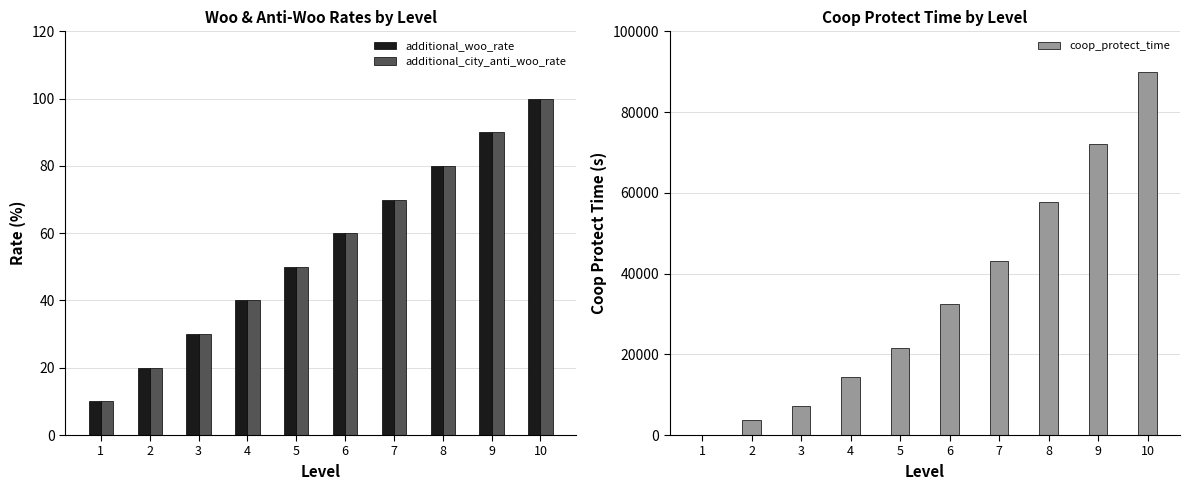

What is the difference between the maximum and minimum values in the additional_woo_rate series?

90